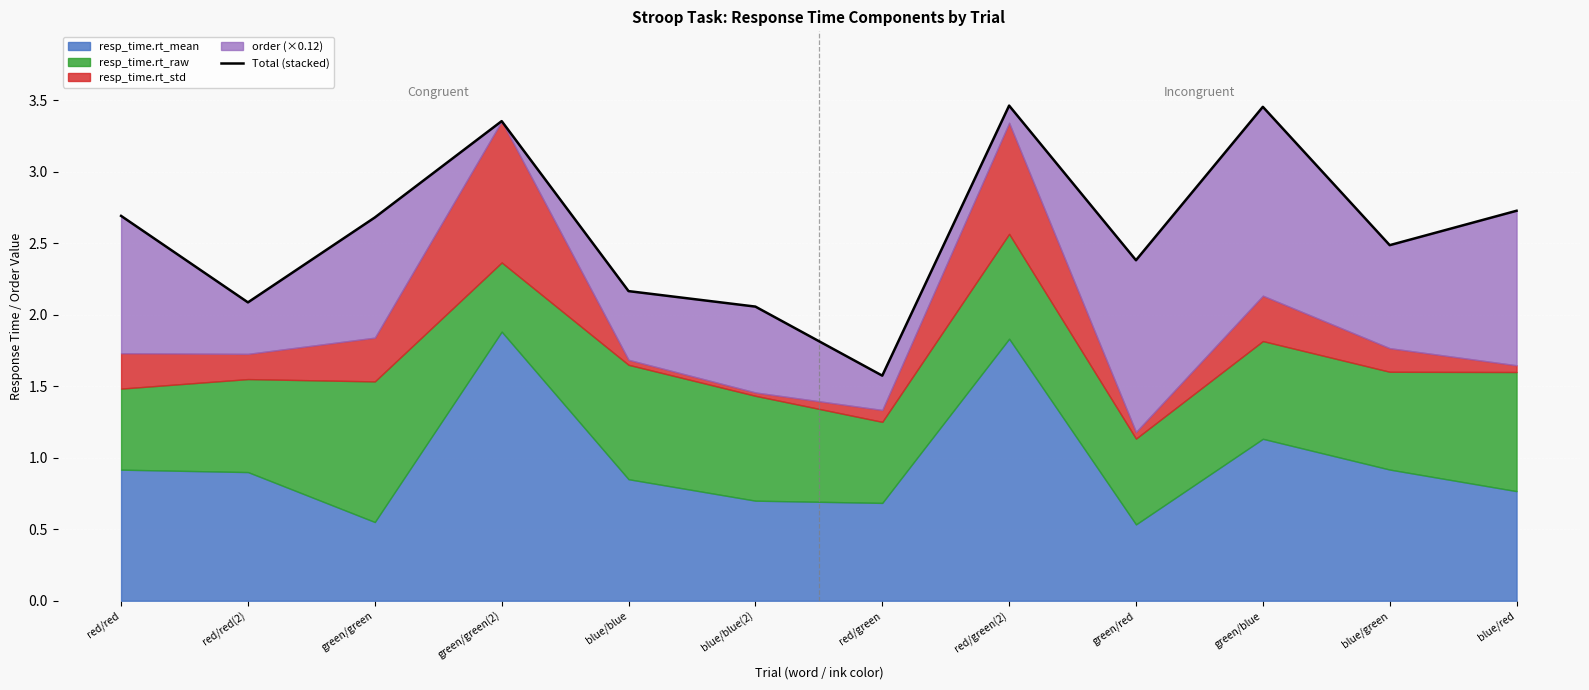

Which label corresponds to the largest value in the chart?

red/green(2)